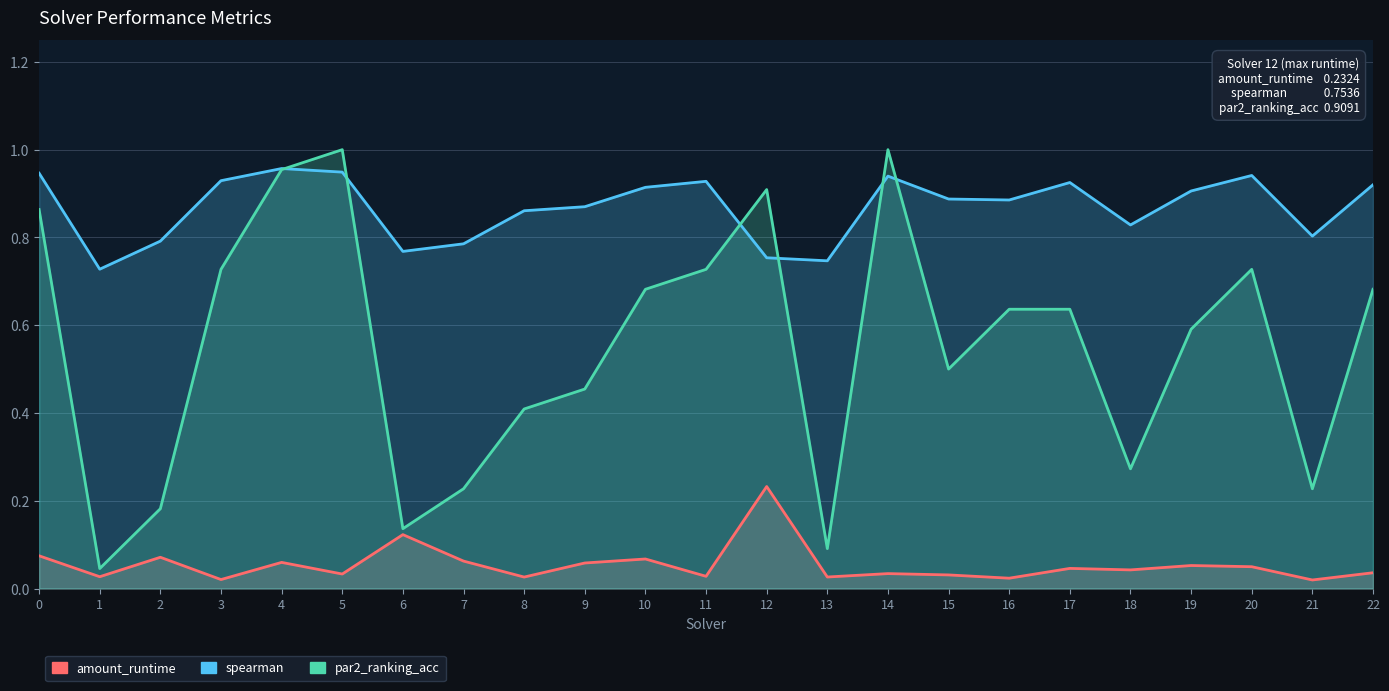

What is the highest value of the amount_runtime series?

0.2